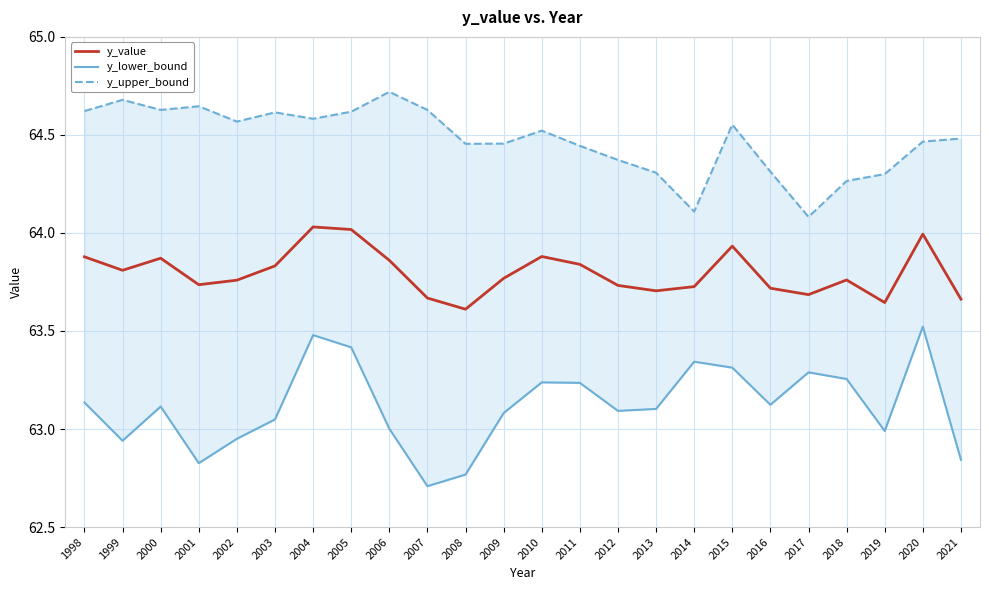

Which series has the largest total across all categories?

y_upper_bound